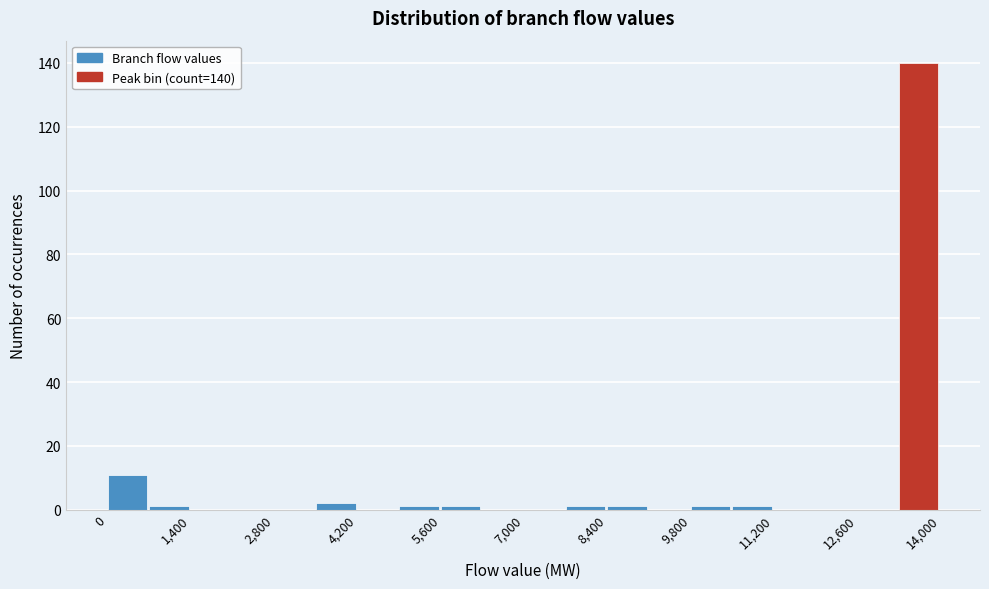

Around what value on the x-axis is the tallest bar? Give the approximate position of its centre, as read against the axis.

13600